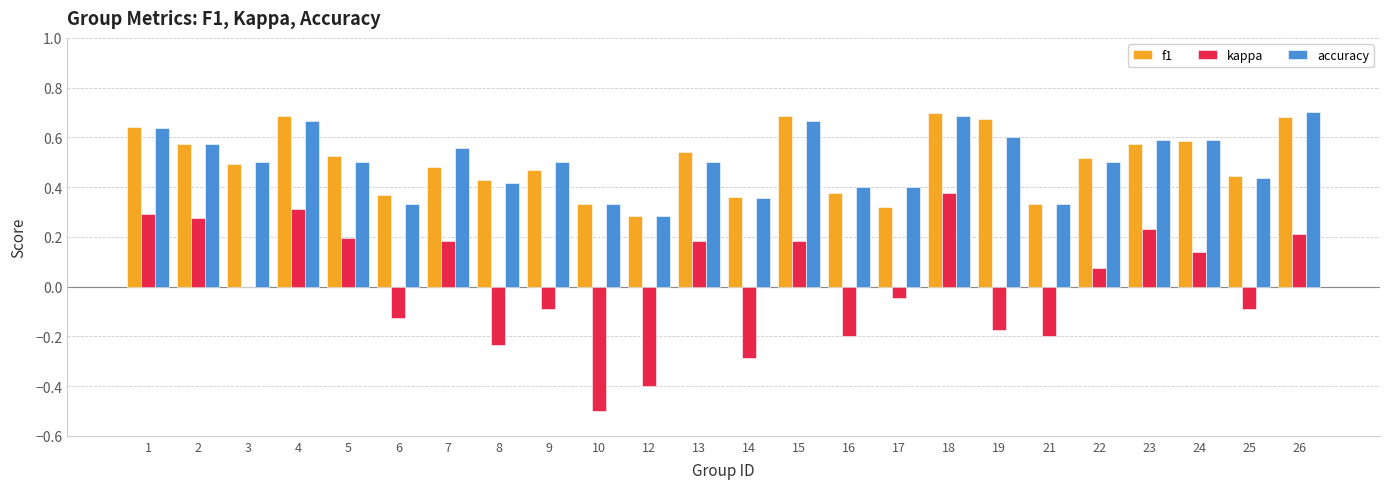

The value of kappa at 26 is 0.3. True or false?

False